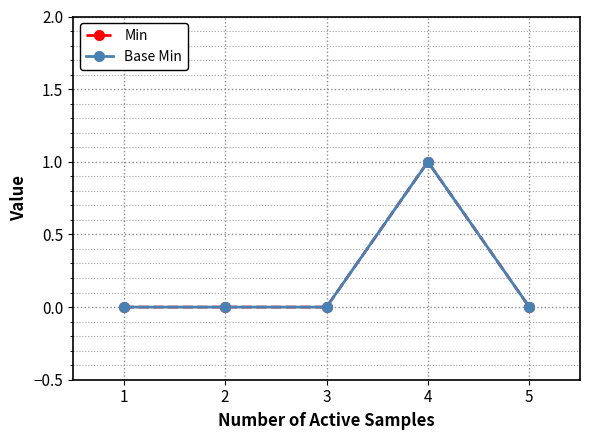

Is this an area chart (filled region under the line)?

No